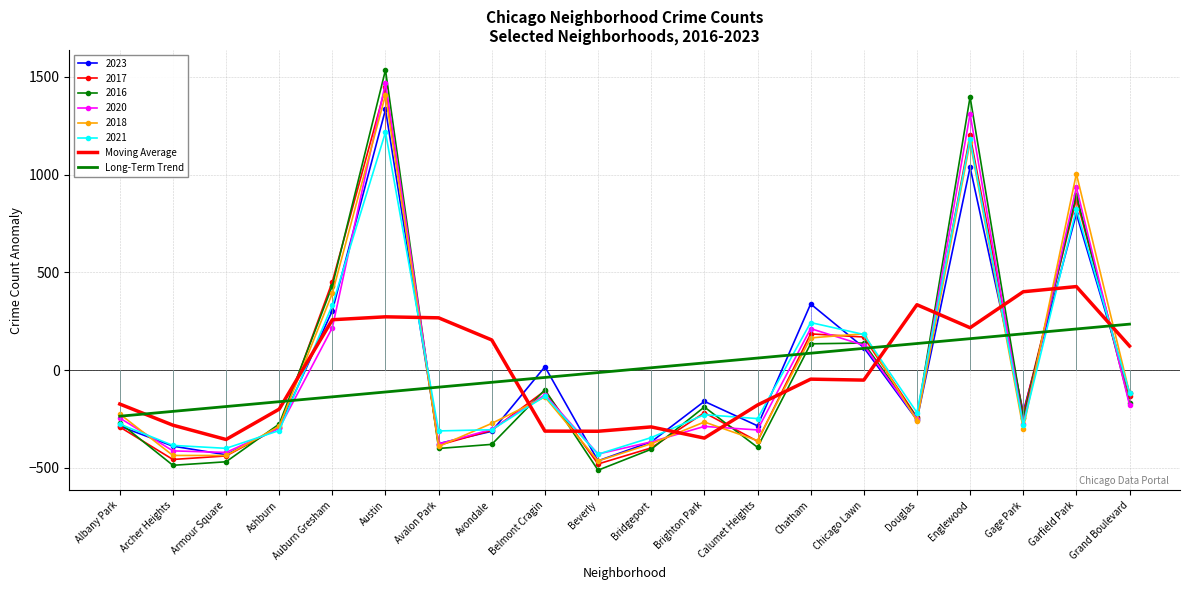

Which series has the largest range (max minus min)?

2016